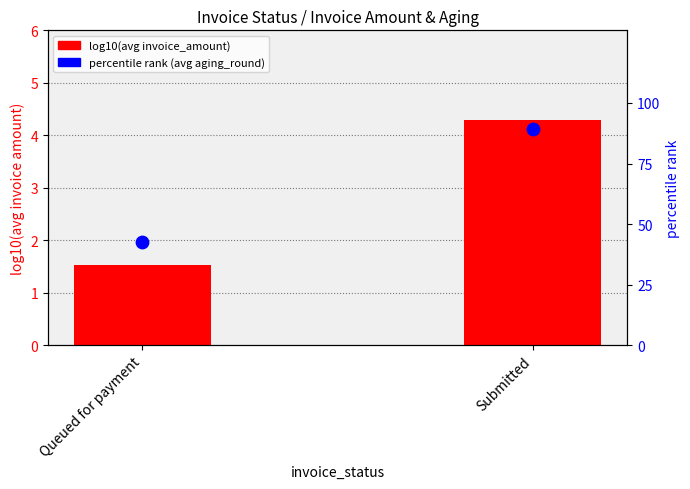

What are all the series names shown in the legend?

log10(avg invoice_amount), percentile rank (avg aging)